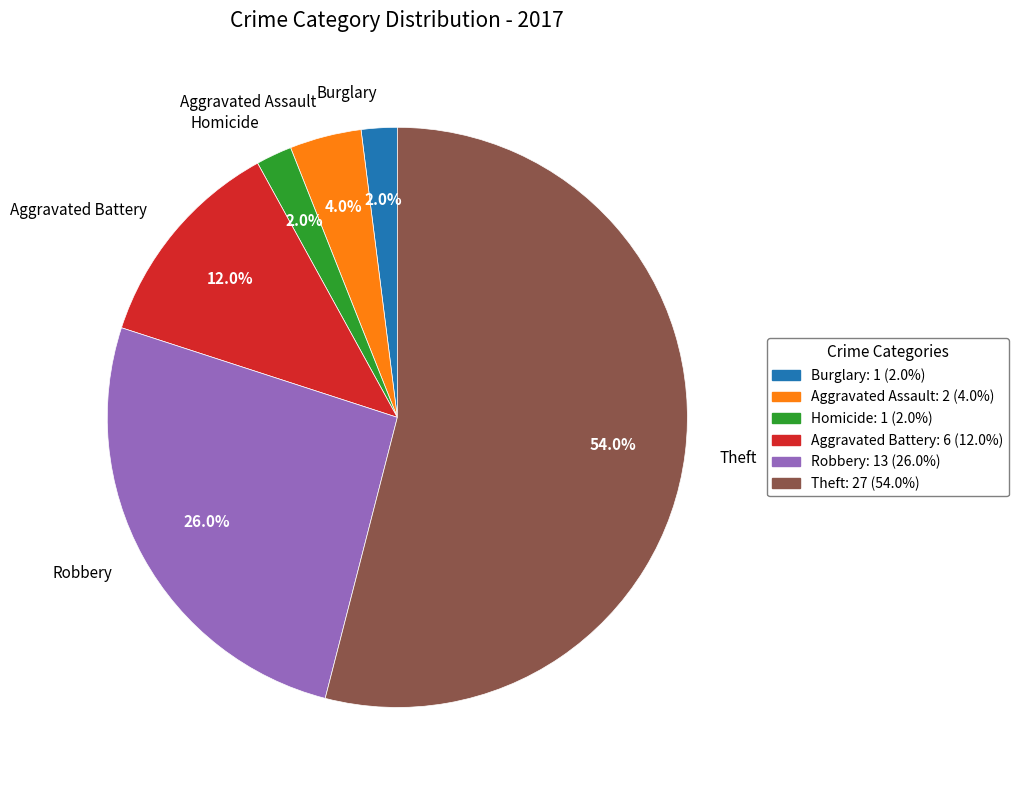

Between Aggravated Assault and Burglary, which is larger?

Aggravated Assault